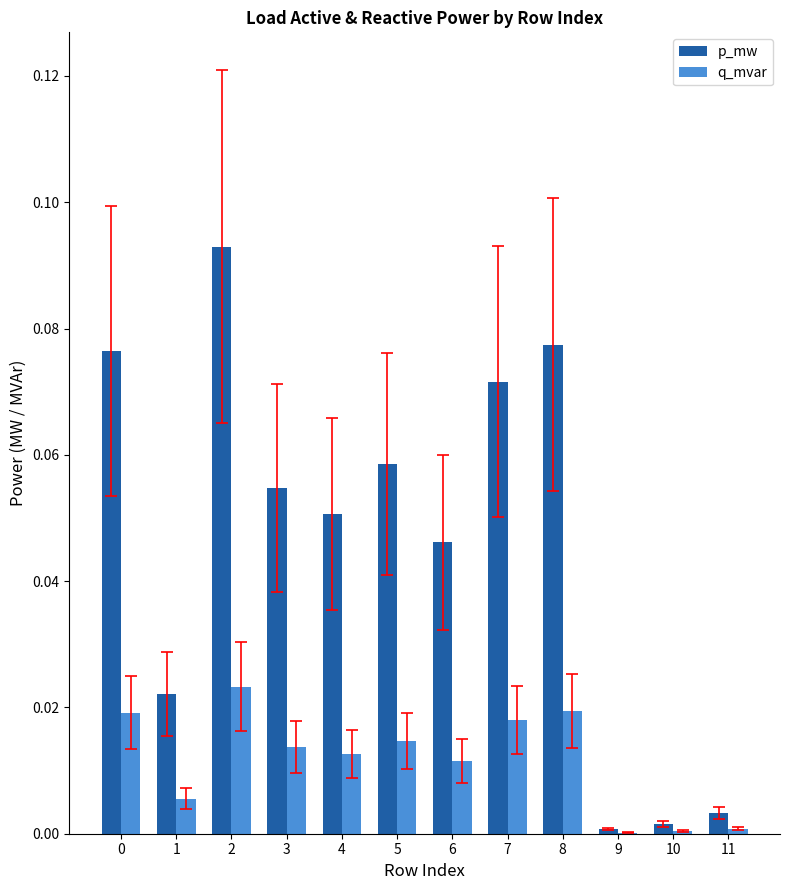

Are the bars horizontal?

No